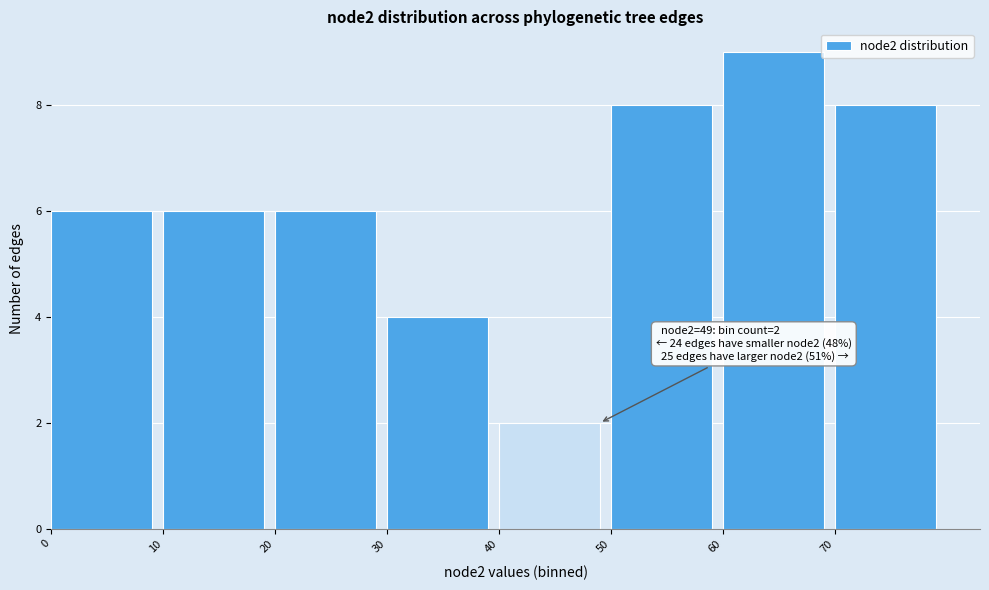

Which range on the x-axis has the tallest bar?

60 to 70